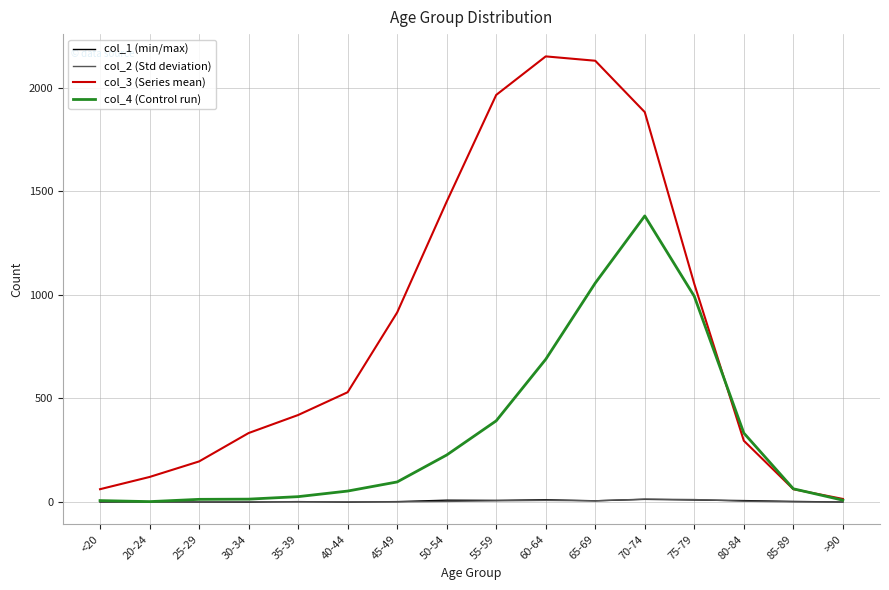

Does the chart have visible grid lines?

Yes